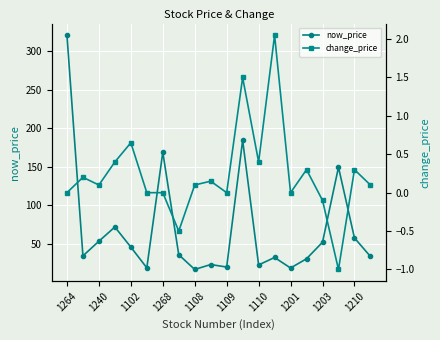

List the series in order of their peak value, highest first.

now_price, change_price